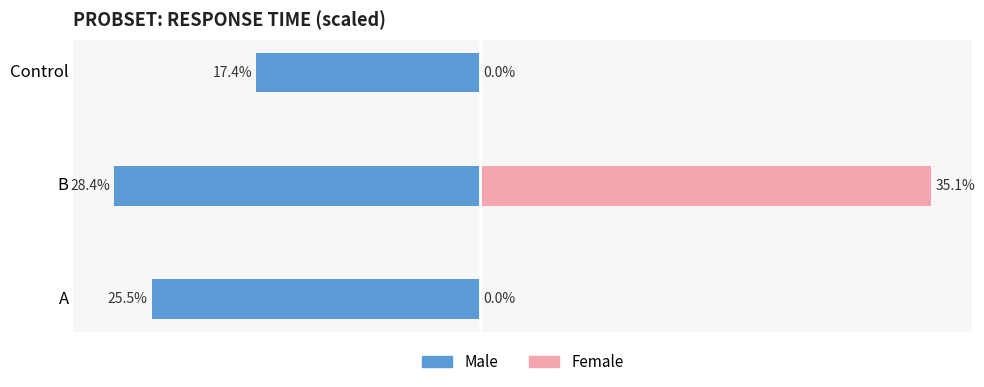

How many bars are there in total?

6